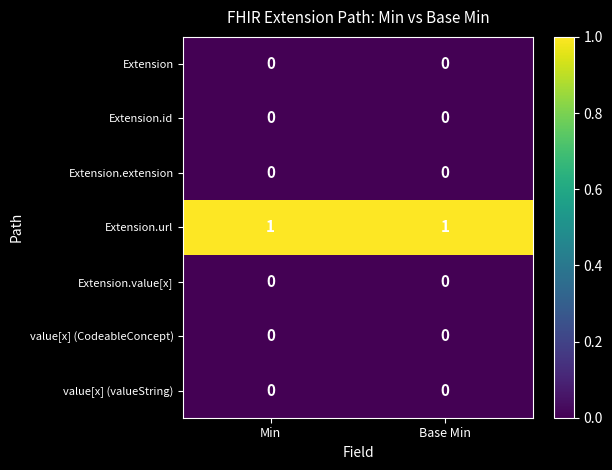

How many series are shown in this chart?

7